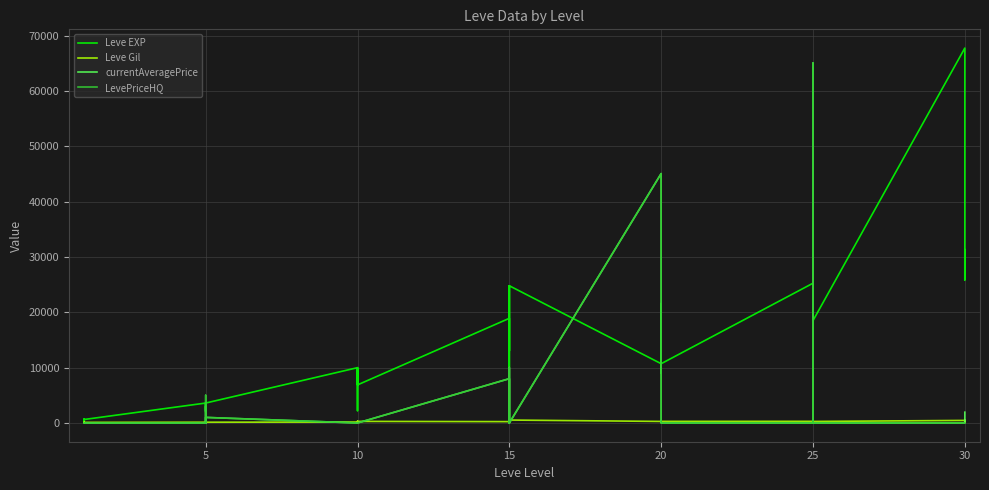

At which category does Leve Gil reach its first local valley?

25